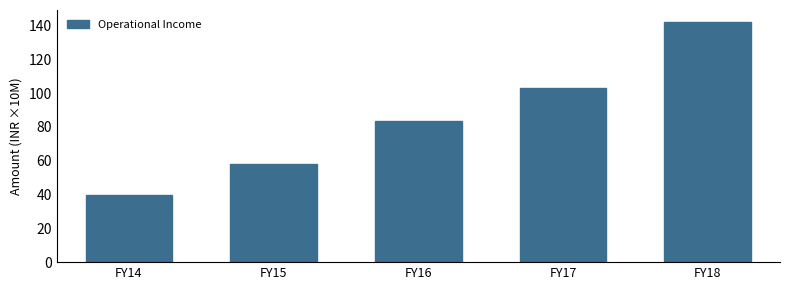

Reading left to right, extract all data points from this chart.

FY14=39.5	FY15=58.2	FY16=83.7	FY17=102.9	FY18=142.1